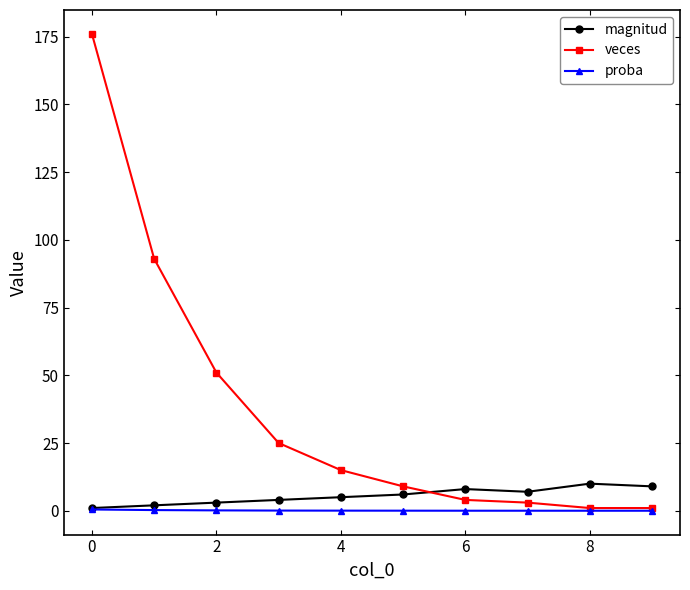

Which series has the widest spread of values?

veces